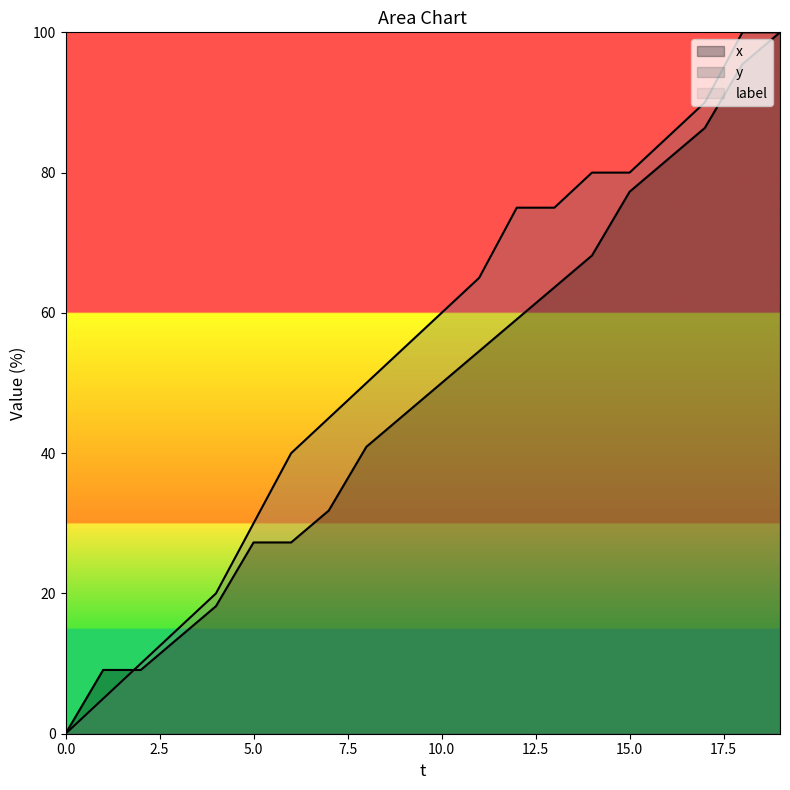

At how many categories does at least one series exceed 26?

15